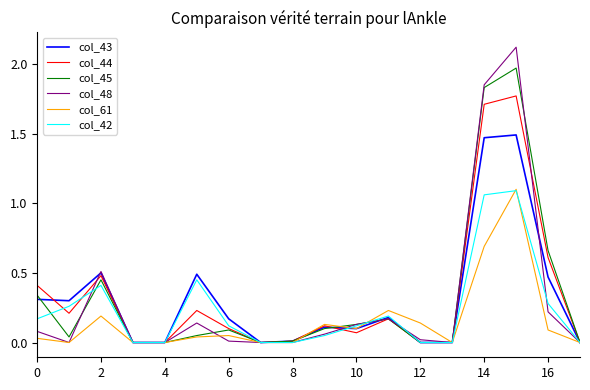

What is the maximum value shown in the chart?

2.1